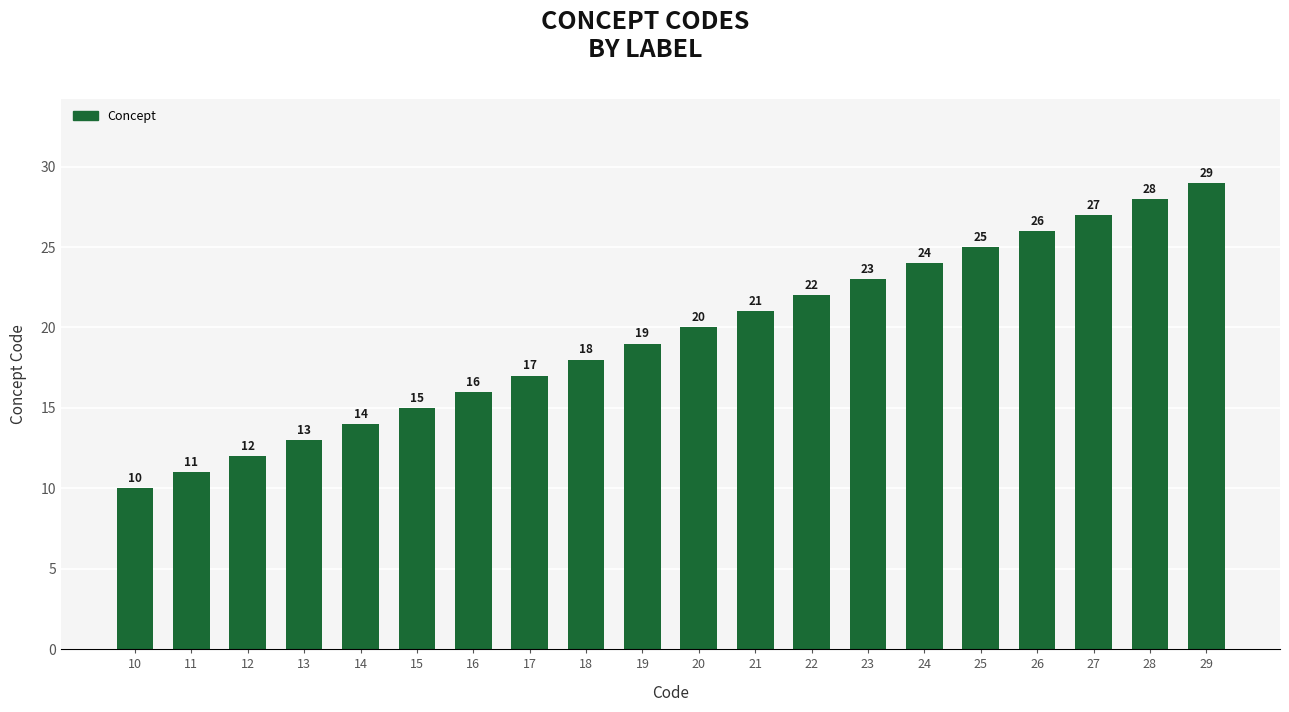

Approximately how many times larger is the value at 17 compared to 22?

0.8